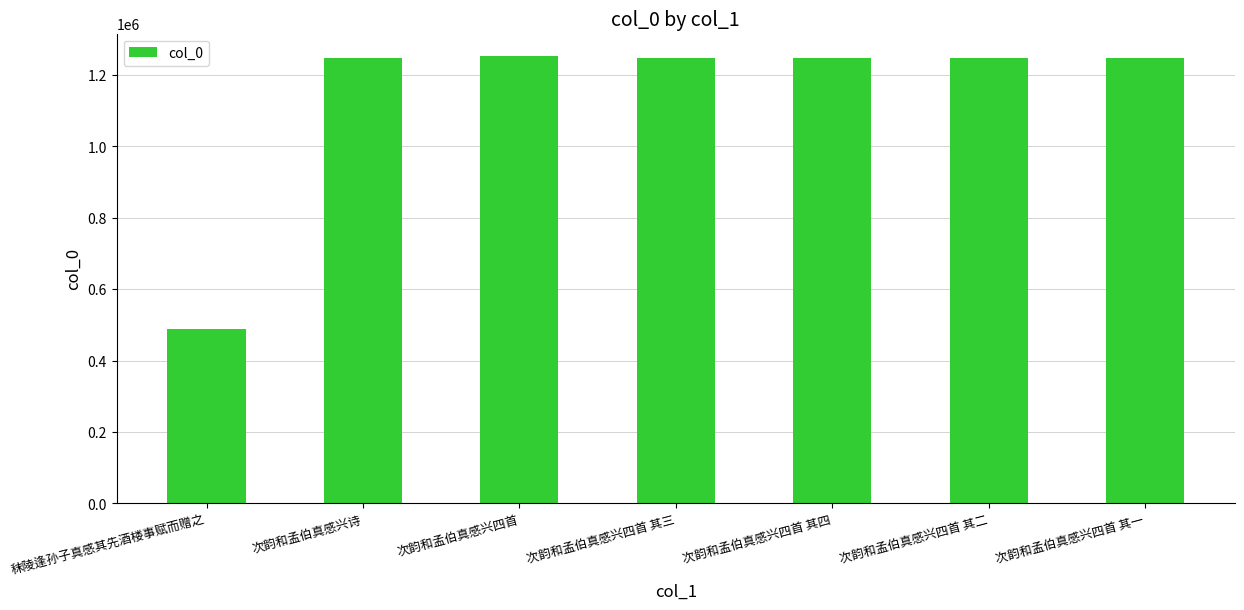

What is the sum of all values?

7972585